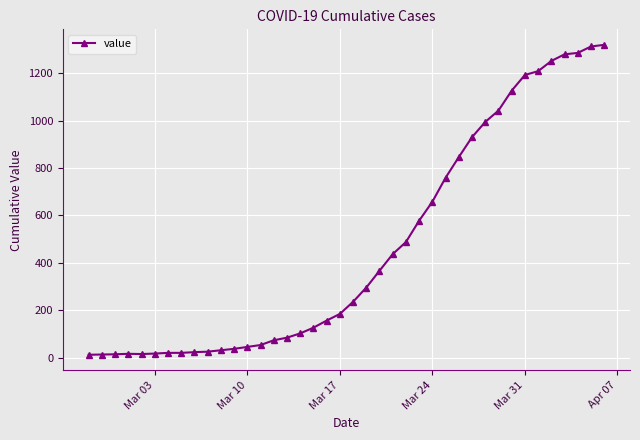

What is the difference between the maximum and minimum values?

1306